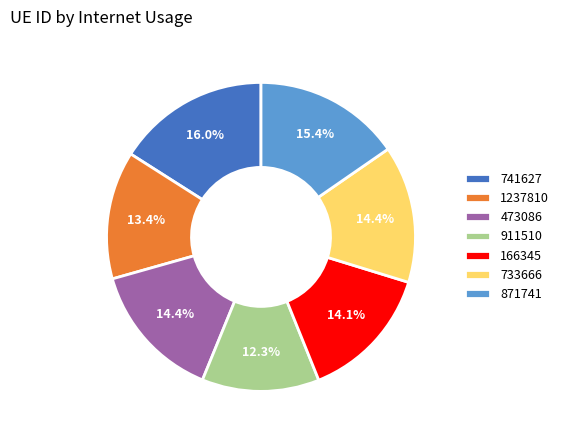

What percentage is the 871741 slice, to the nearest percent?

15%